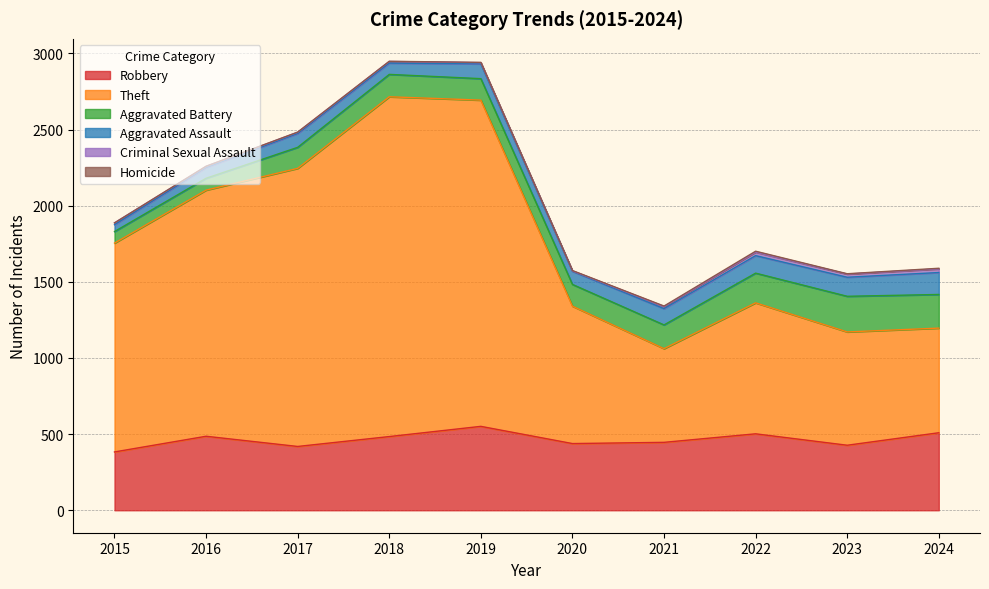

At which category does Homicide reach its first local valley?

2023